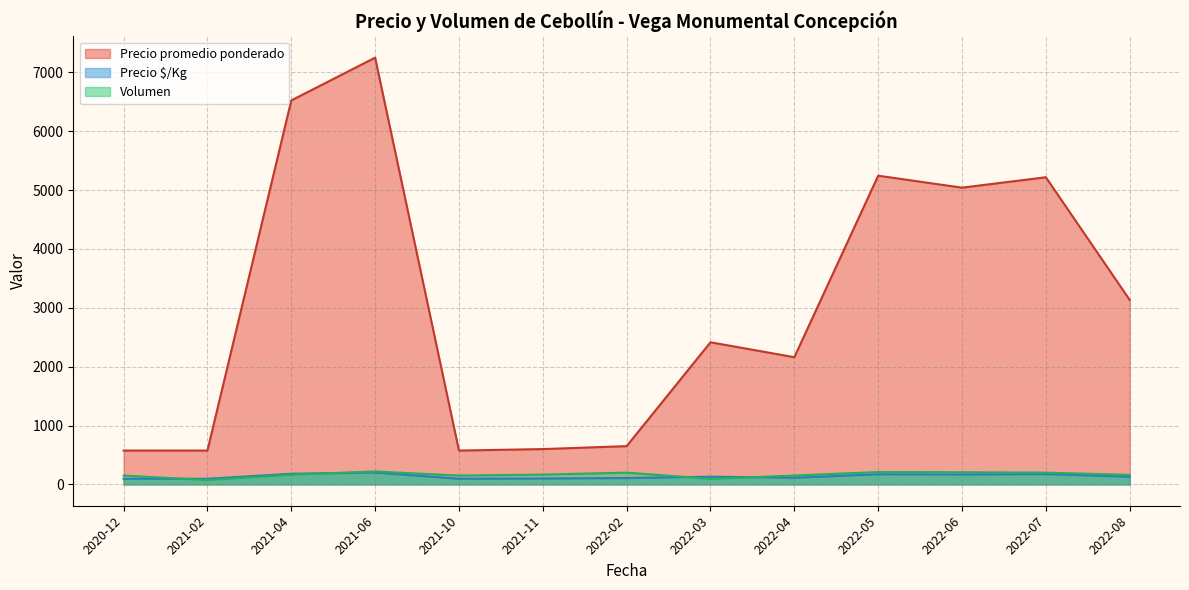

The Volumen series shows 50 at 2022-03. True or false?

True